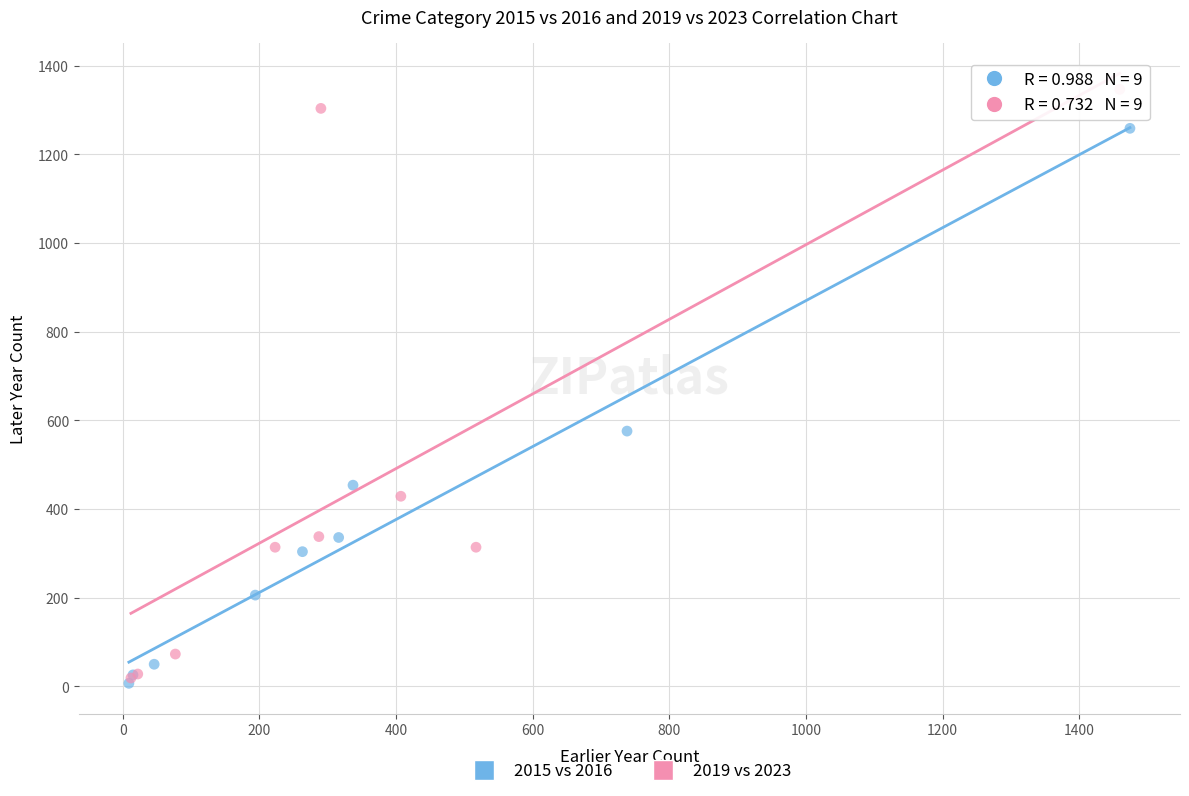

Which series contains the highest Y value?

2019 vs 2023